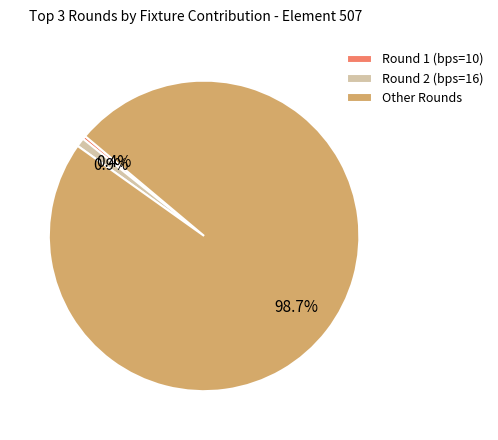

Rank the categories by value from highest to lowest.

Other Rounds, Round 2 (bps=16), Round 1 (bps=10)